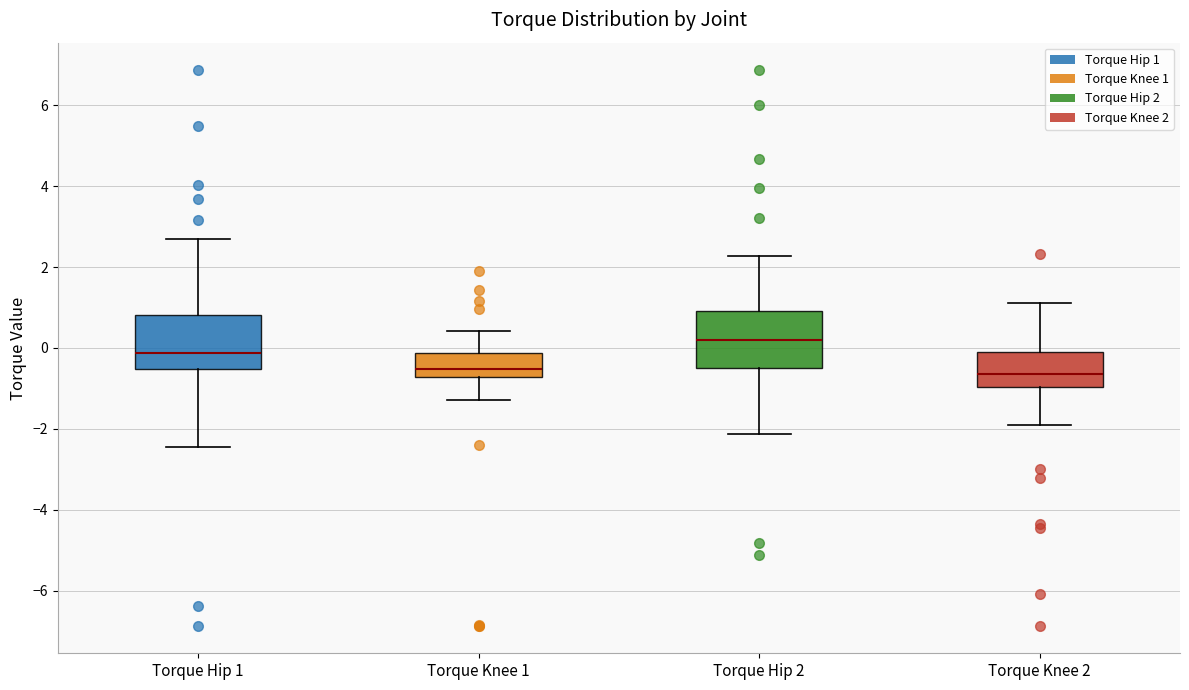

Where is the upper edge of the box for Torque Knee 2 on the y-axis? The values are not printed on the chart, so give them approximately, as read against the axis.

0.0